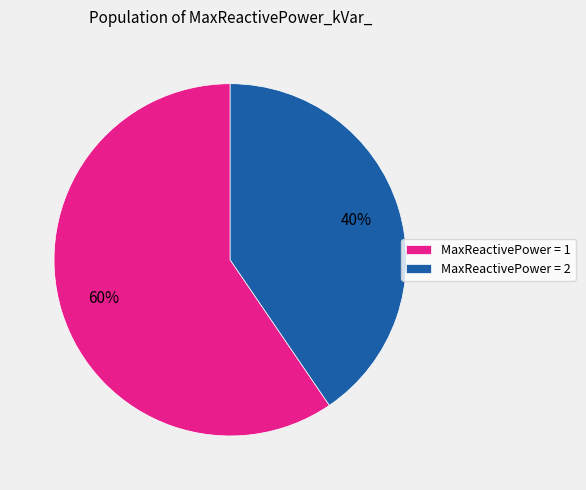

True or false: MaxReactivePower = 1 accounts for 60% of the total.

True